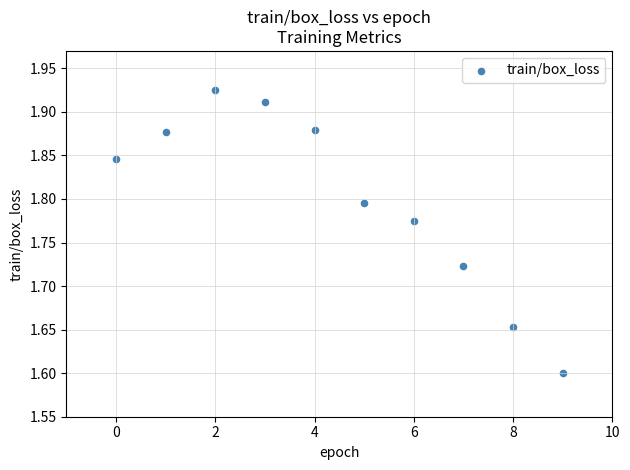

What is the range of Y values (max minus min)?

0.3